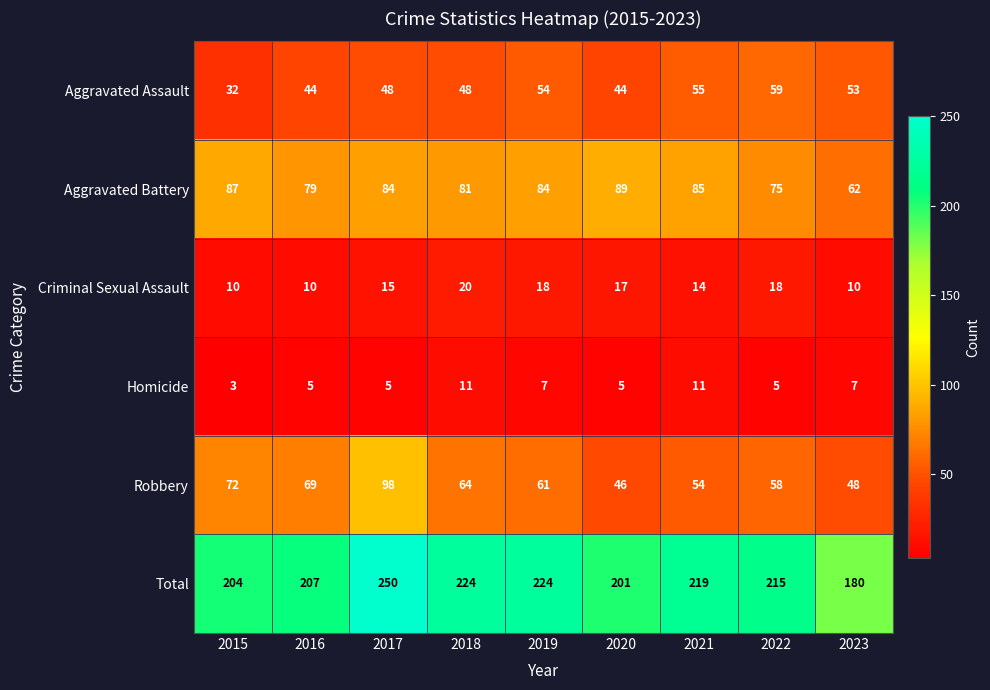

How many data points in Total are less than 215?

4